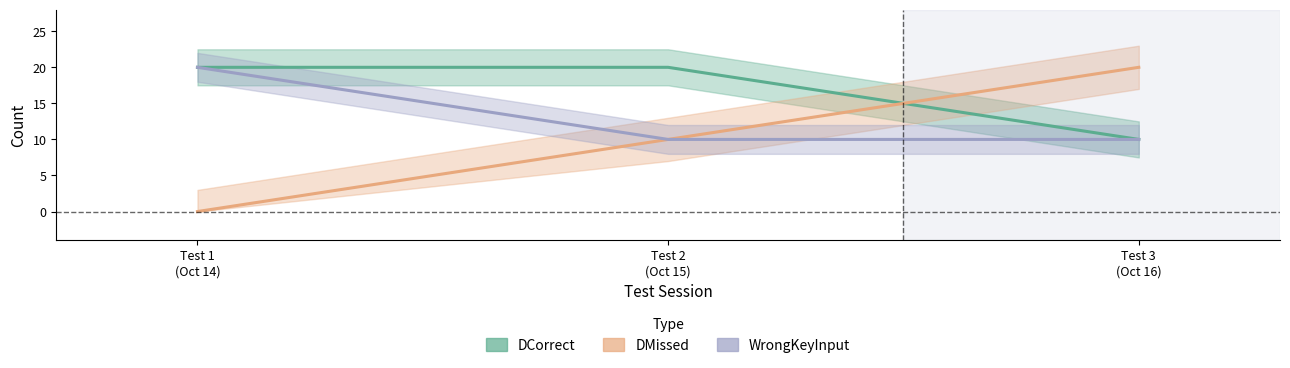

Where is WrongKeyInput nearest to the value 15?

Test 1
(Oct 14)